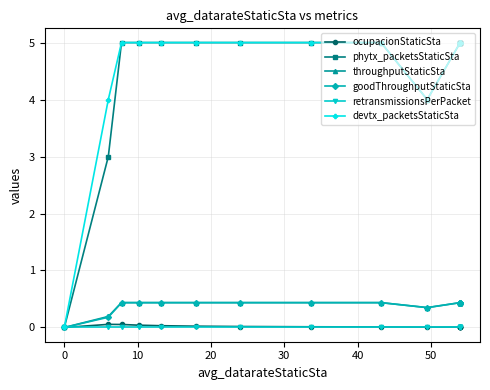

In goodThroughputStaticSta, how many points are lower than both neighbors (excluding endpoints)?

1